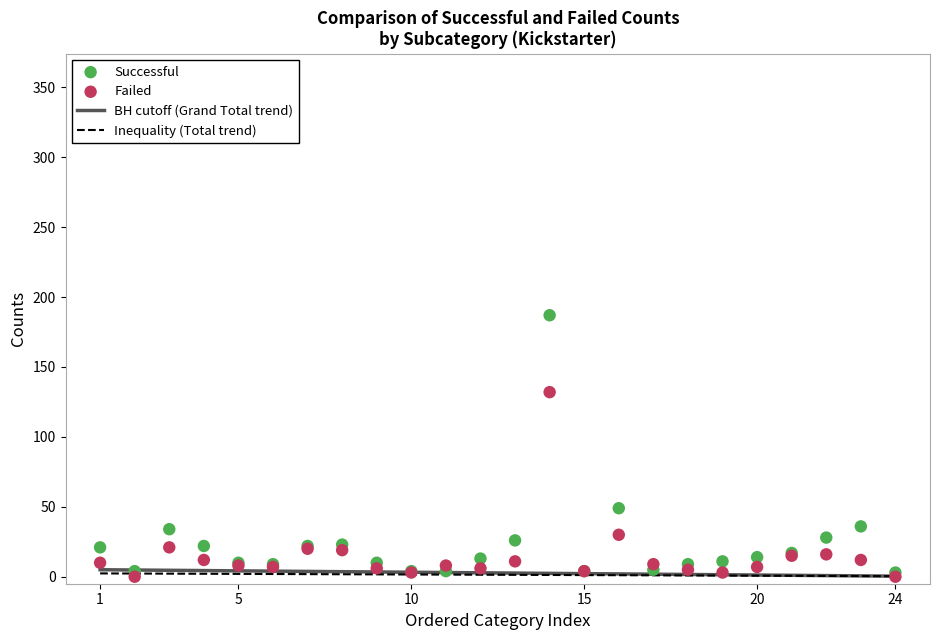

Across all series, what Y value is closest to 93?

132